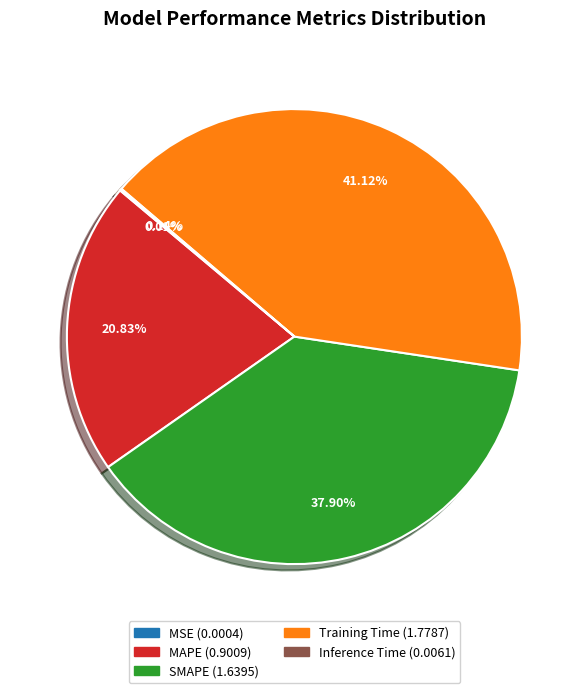

Does Training Time account for over 50% of the chart?

No